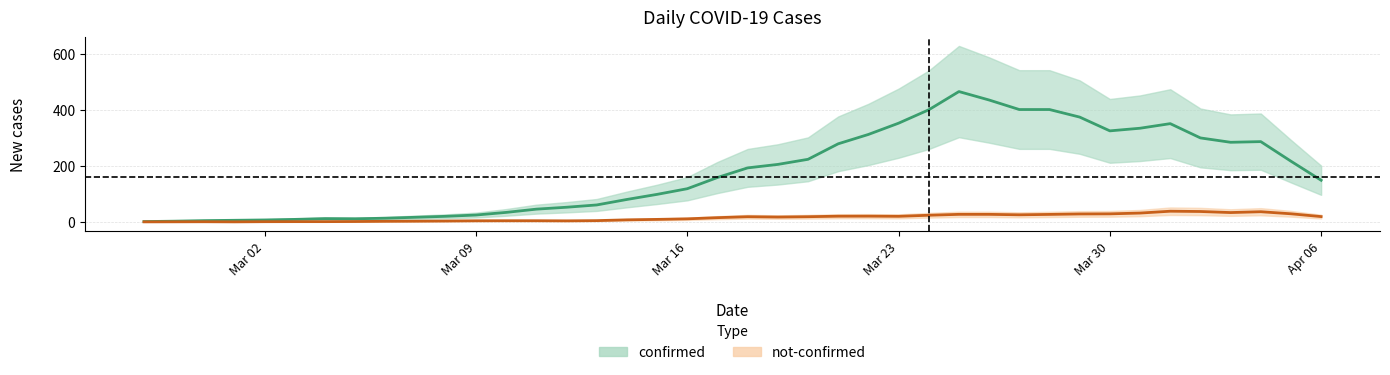

What are all the series names shown in the legend?

confirmed, not-confirmed